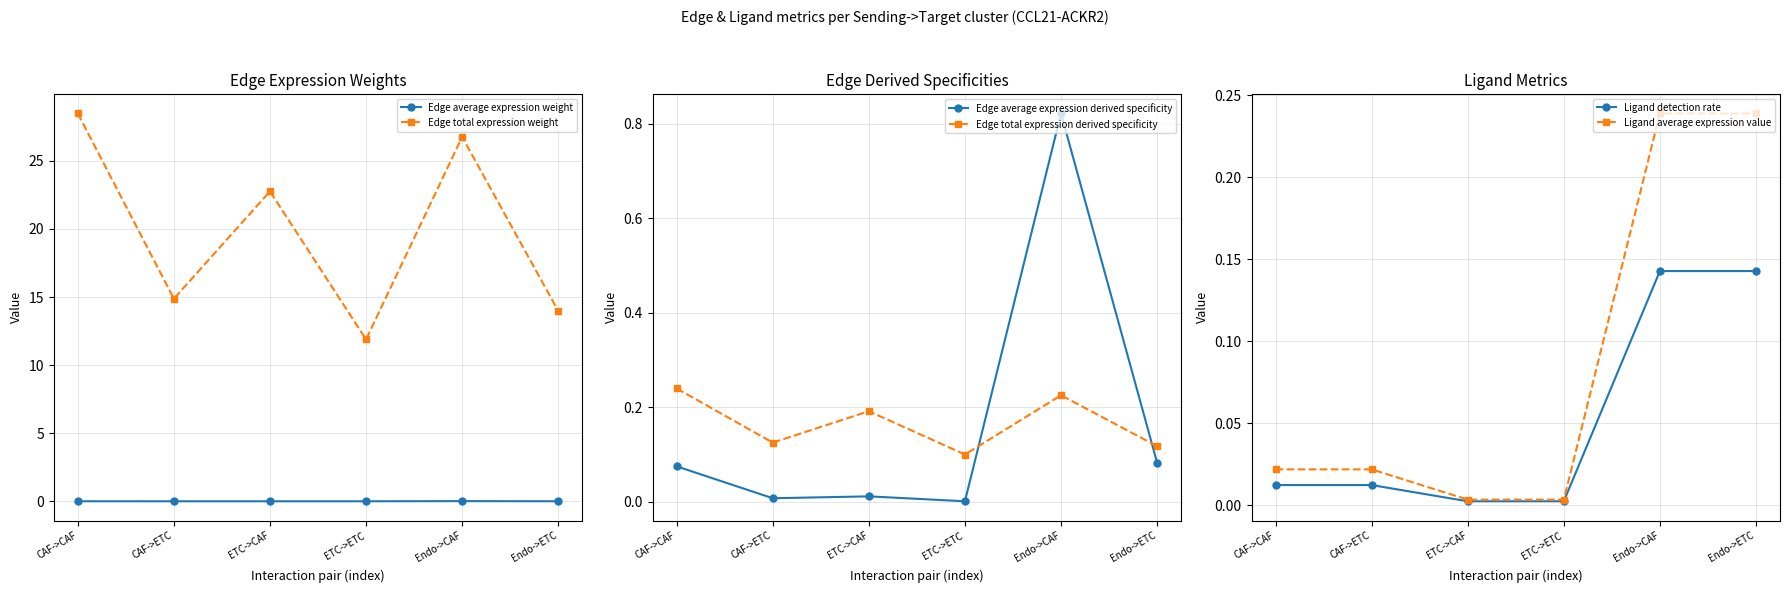

Does the chart have visible grid lines?

Yes